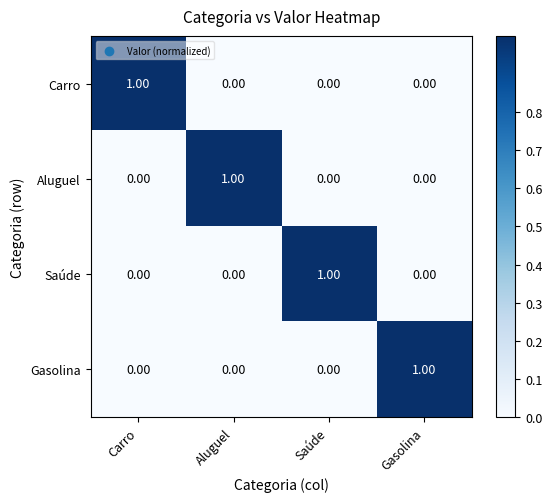

At which label does Gasolina reach its peak?

Gasolina